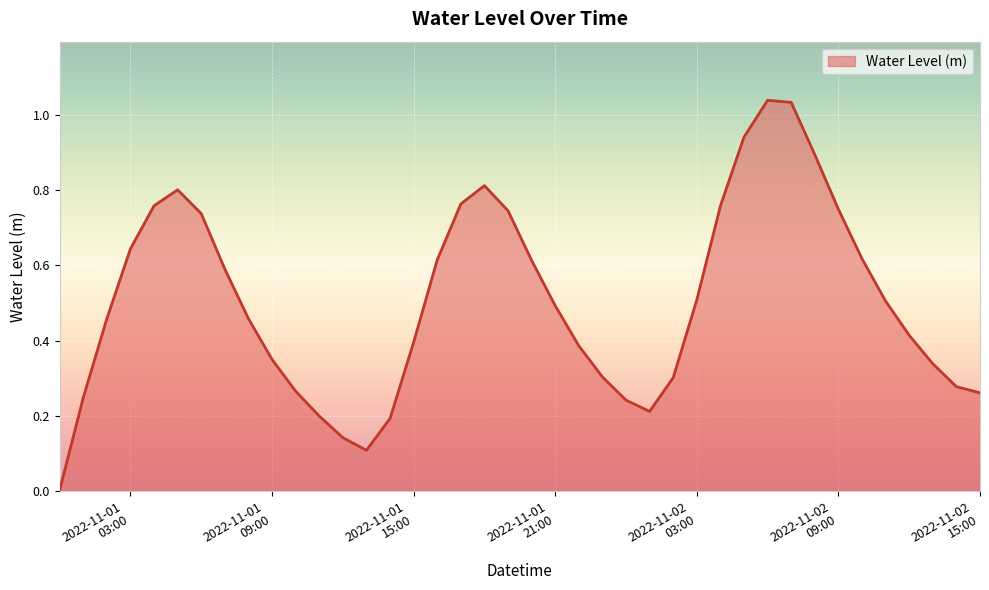

Reading right to left, transcribe all the data shown in this chart.

0.3	0.3	0.3	0.4	0.5	0.6	0.7	0.9	1.0	1.0	0.9	0.8	0.5	0.3	0.2	0.2	0.3	0.4	0.5	0.6	0.7	0.8	0.8	0.6	0.4	0.2	0.1	0.1	0.2	0.3	0.4	0.5	0.6	0.7	0.8	0.8	0.6	0.5	0.2	0.0